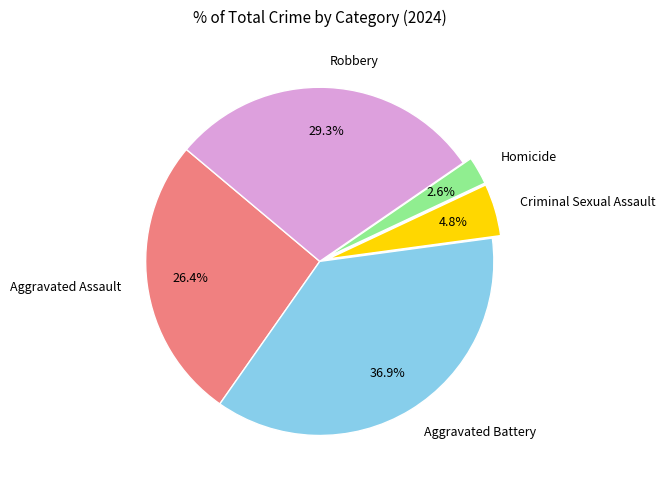

What is the ratio of the value at Aggravated Assault to the value at Robbery?

0.9